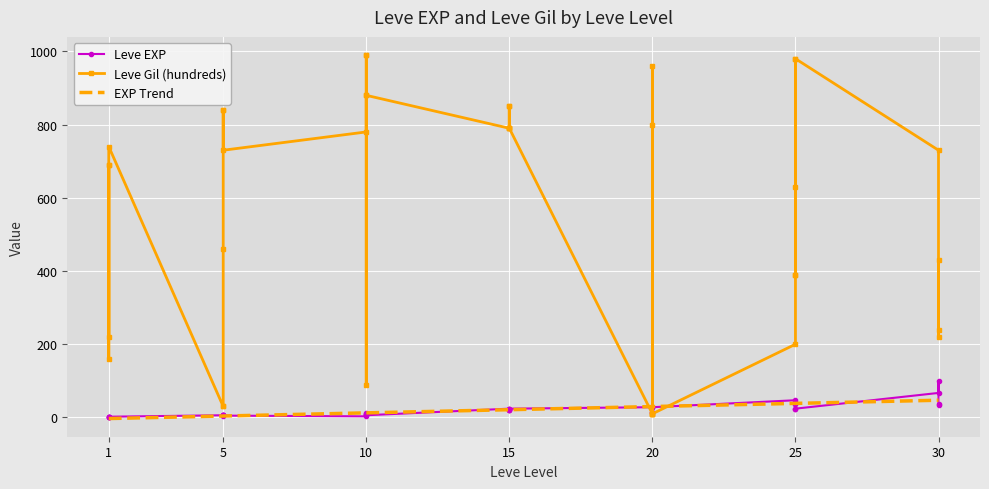

What is the minimum value for Leve EXP?

1